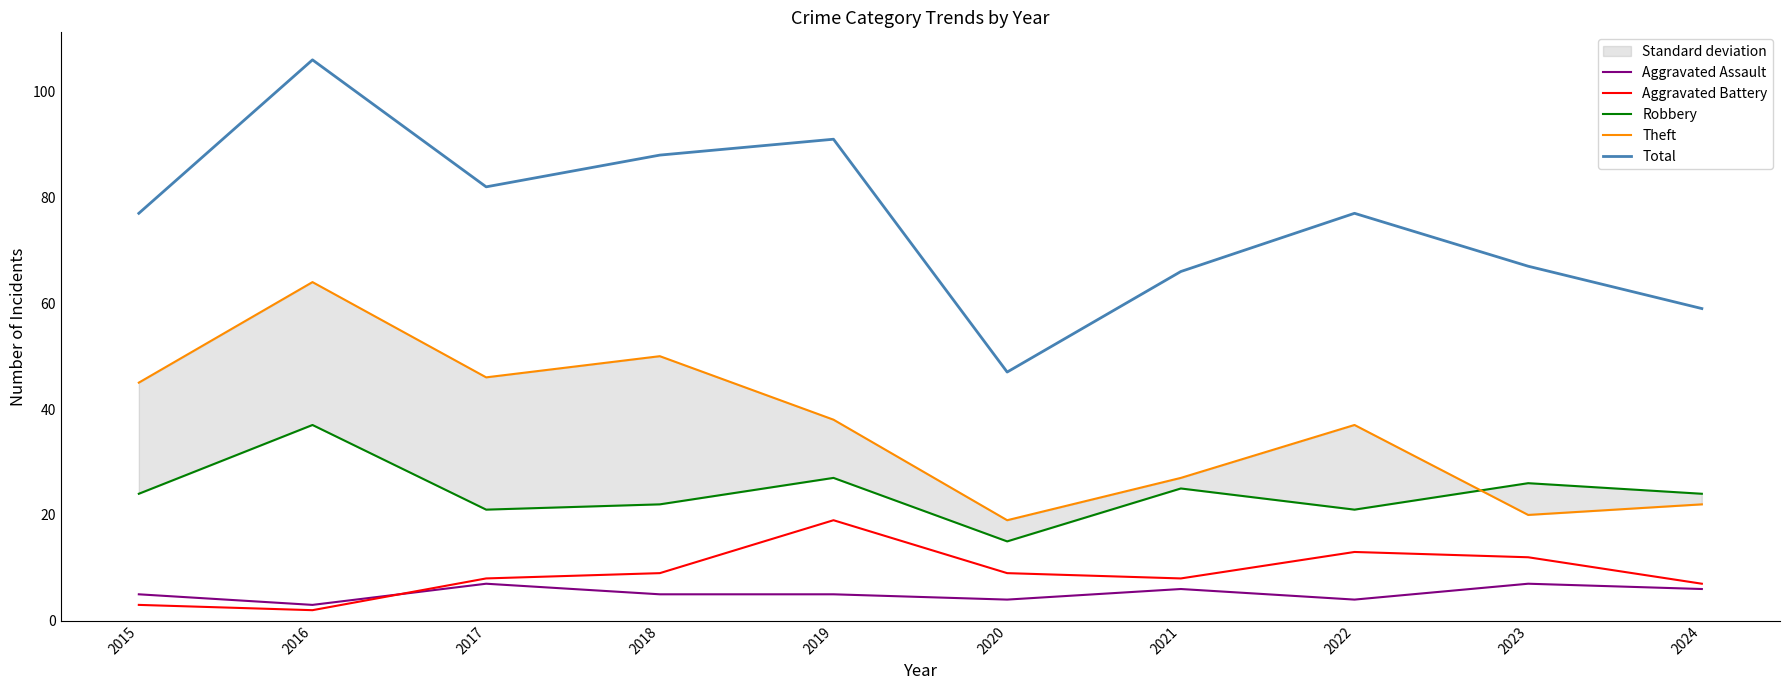

At which category does the chart reach its minimum across all series?

2016